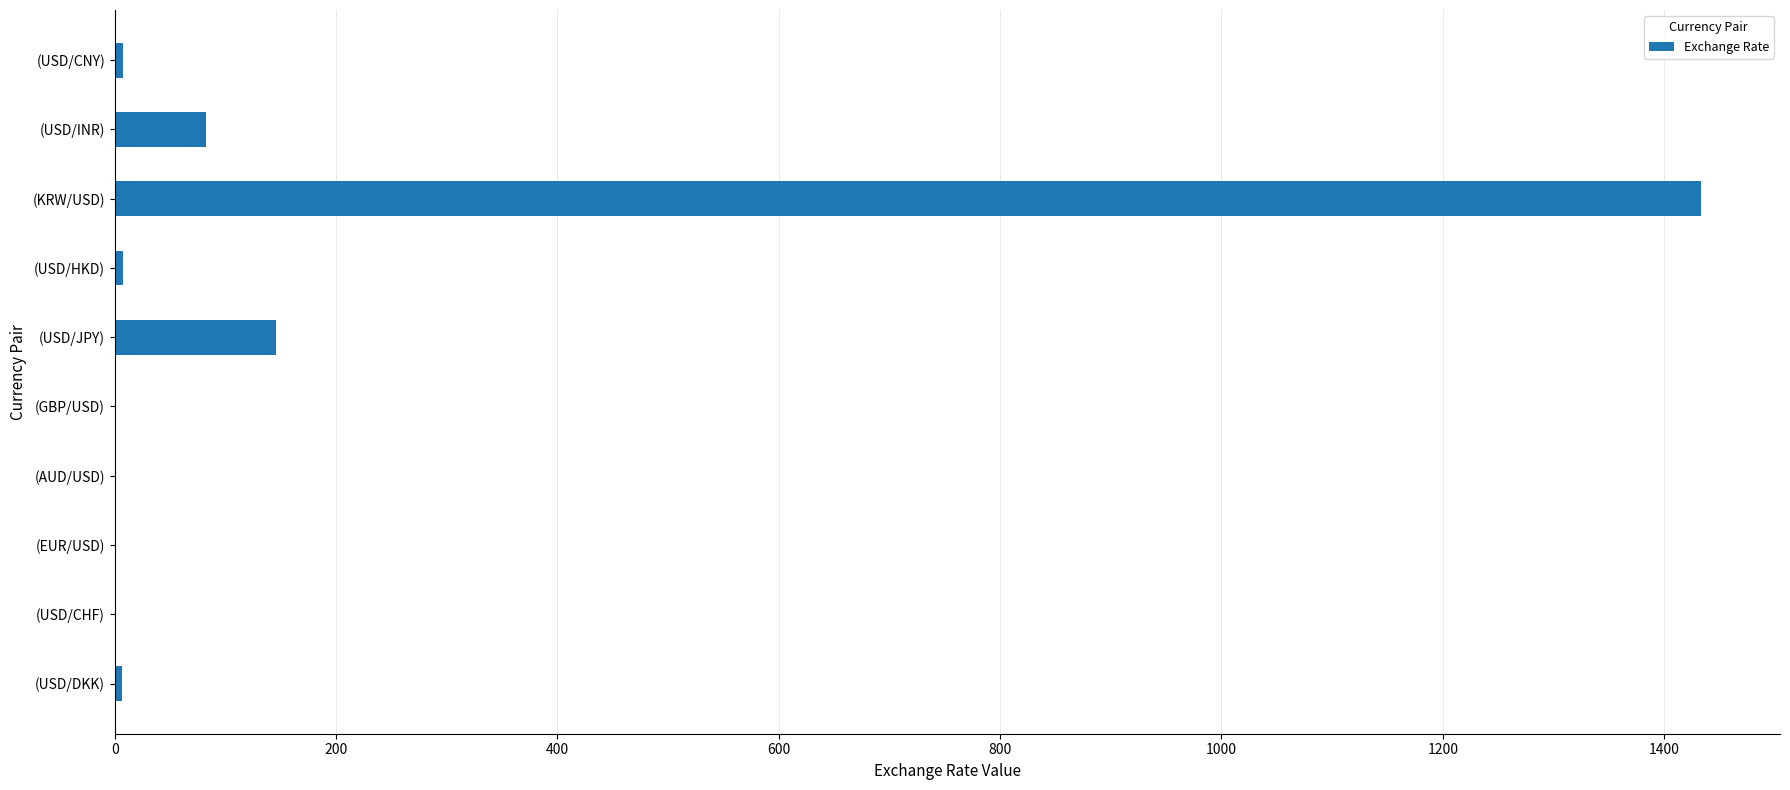

Read the value at (KRW/USD).

1433.0